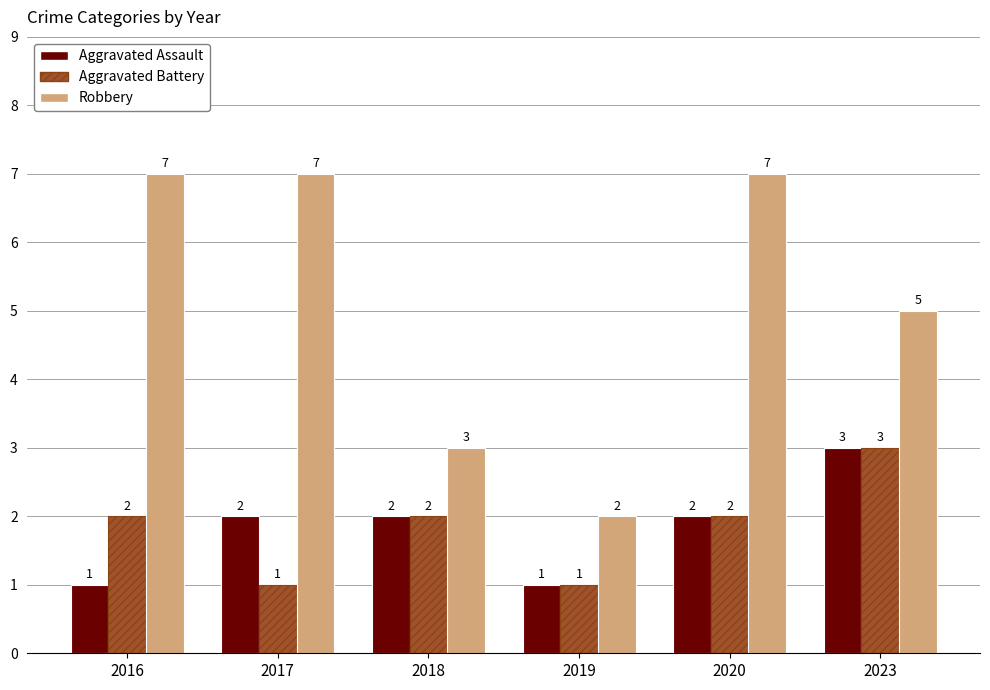

What is the smallest value displayed?

1